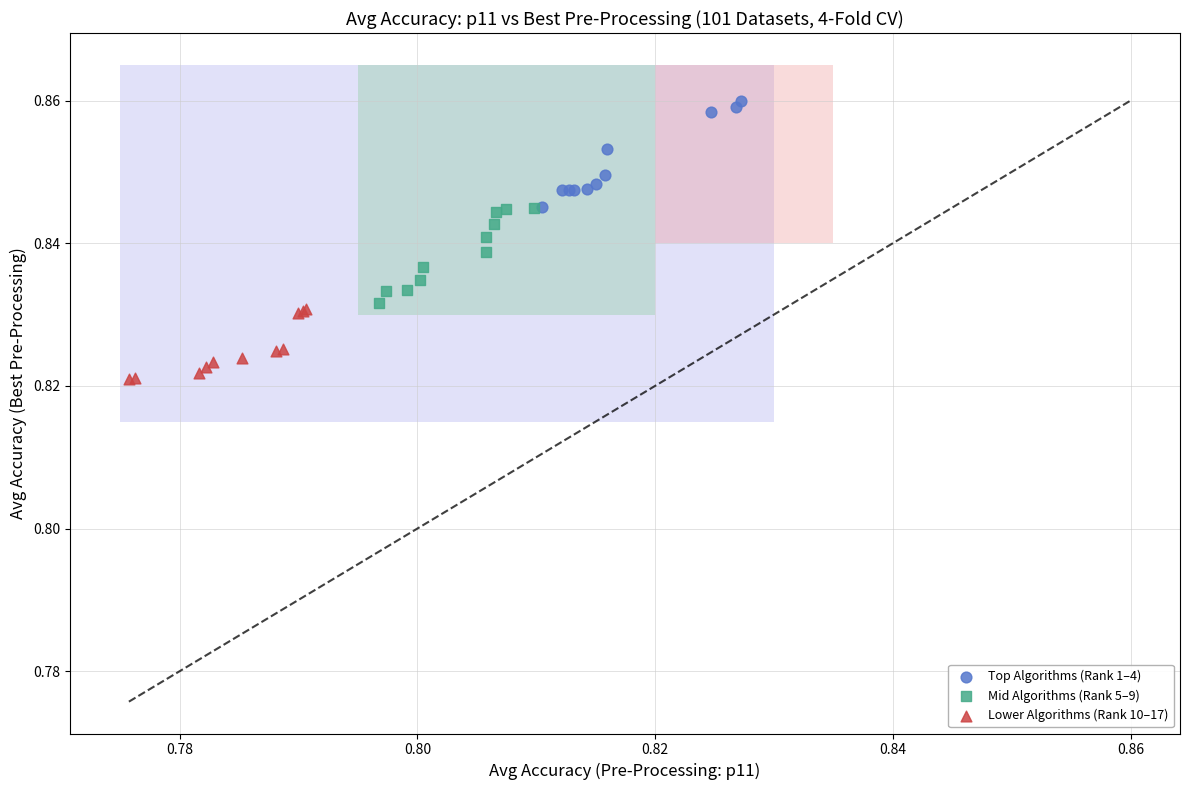

Which series reaches the minimum Y coordinate?

Lower Algorithms (Rank 10–17)